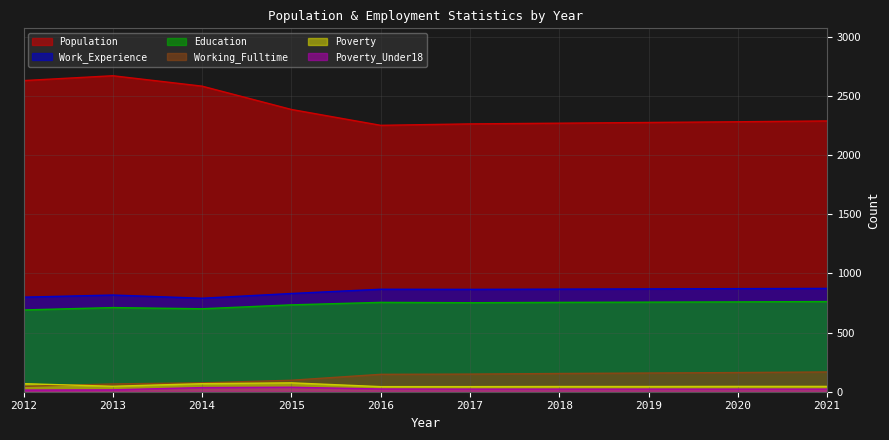

True or false: Work_Experience and Working_Fulltime intersect in this chart.

False